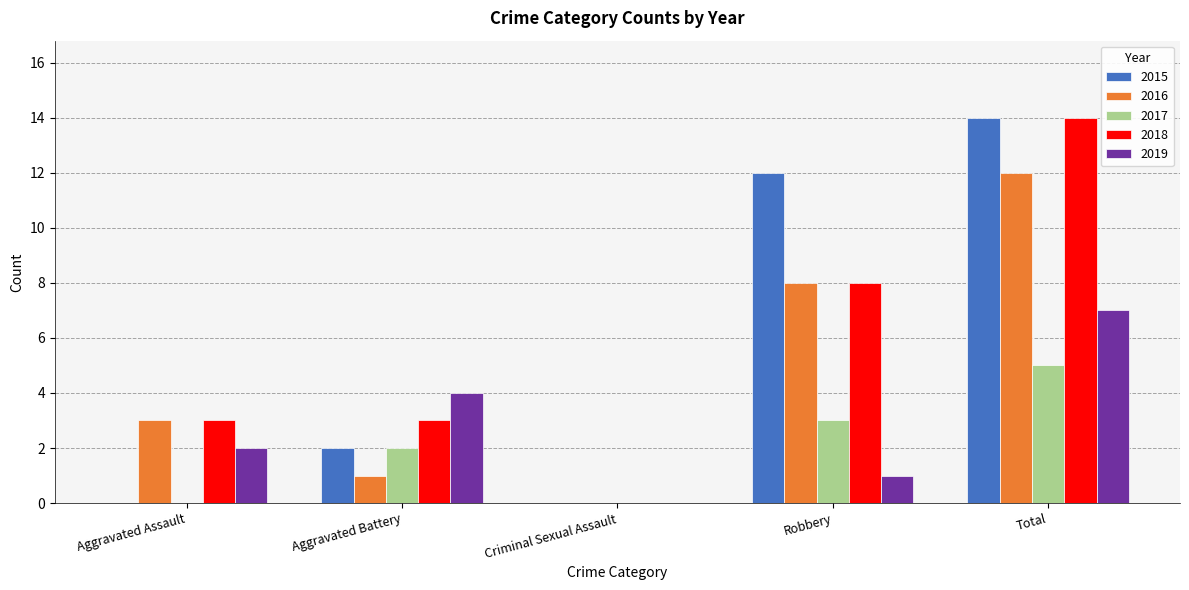

How many distinct data groups are displayed?

5